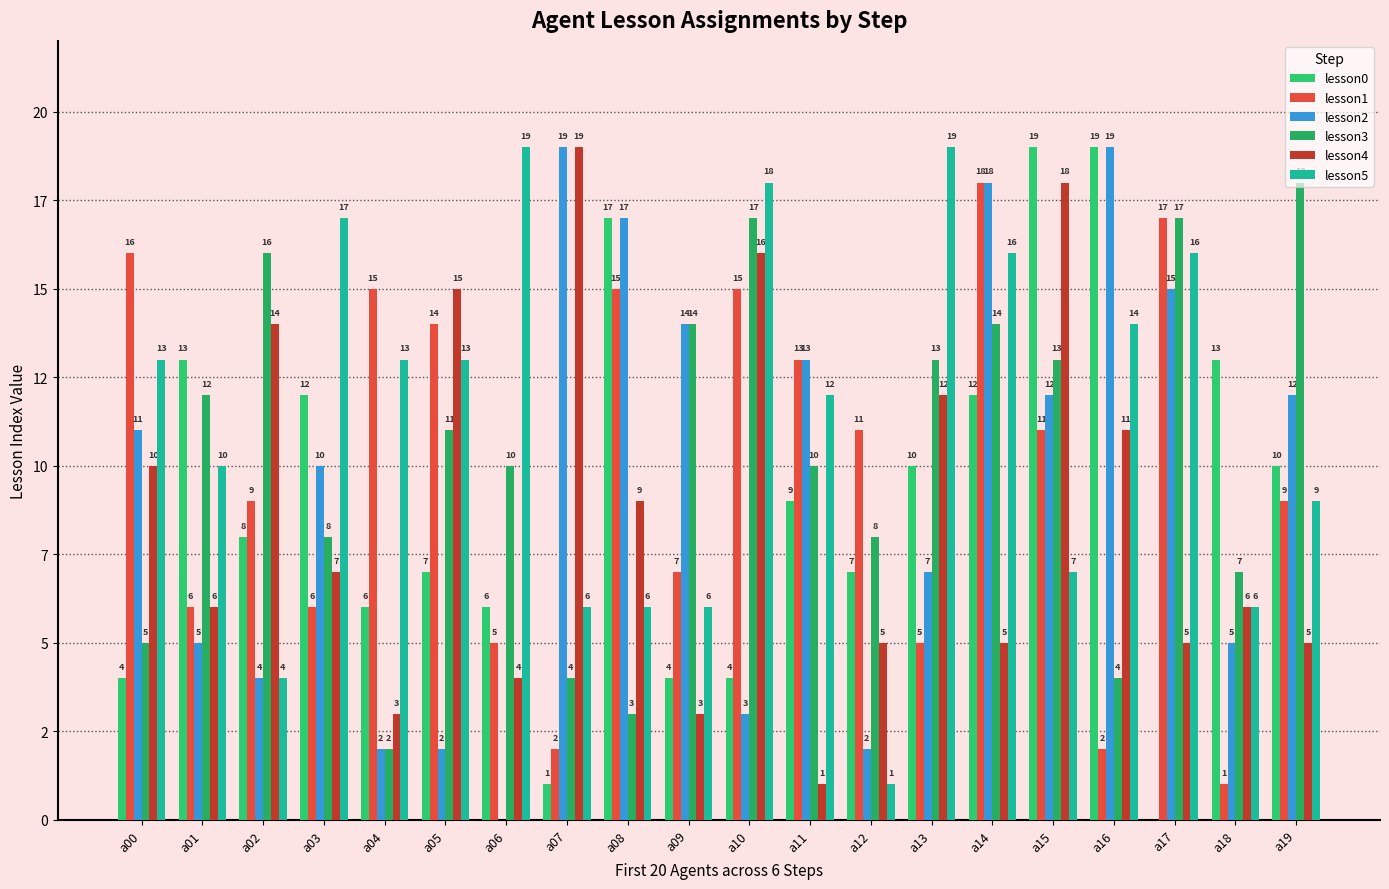

Are the bars horizontal?

No